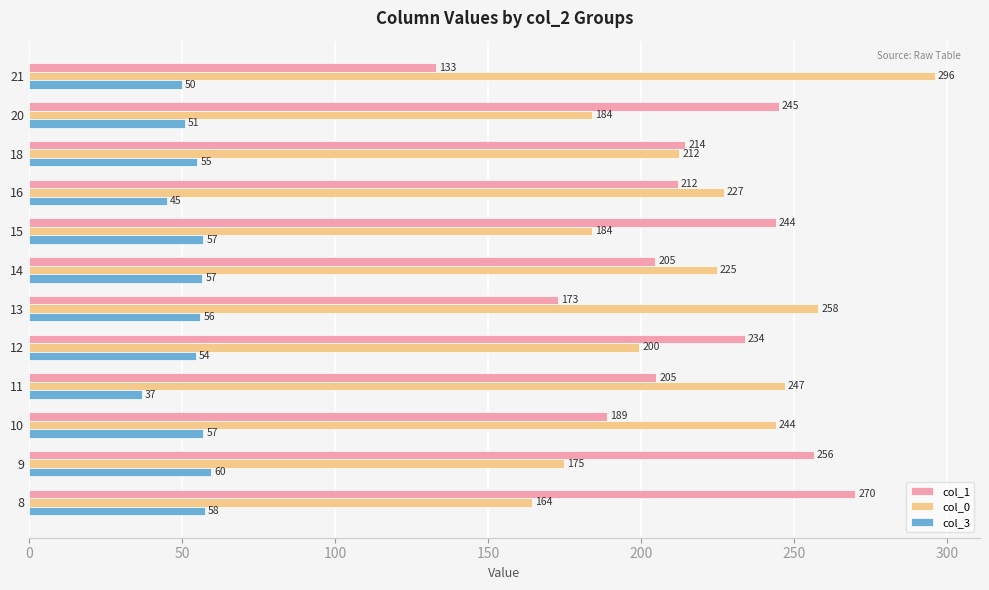

At how many categories does at least one series exceed 137?

12